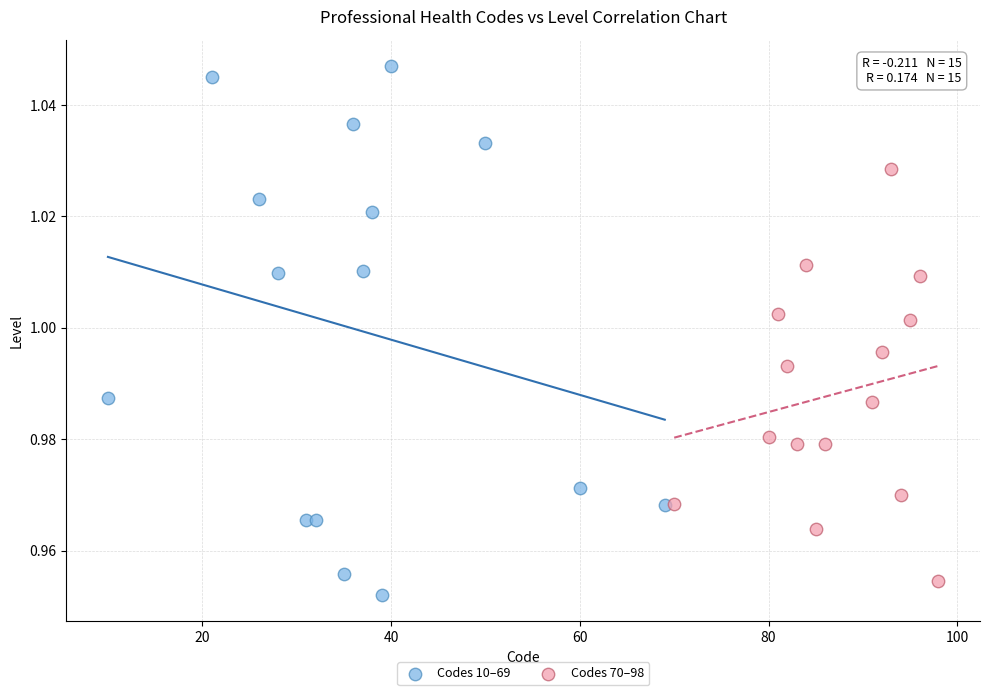

Which series reaches the maximum Y coordinate?

Codes 10–69